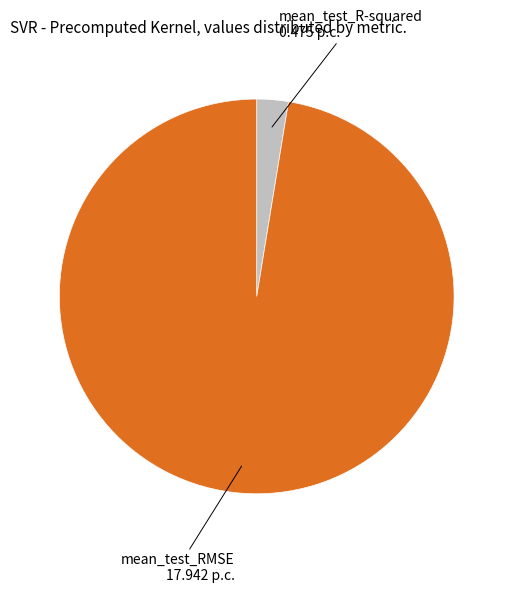

Is there any slice that represents more than half of the pie?

Yes